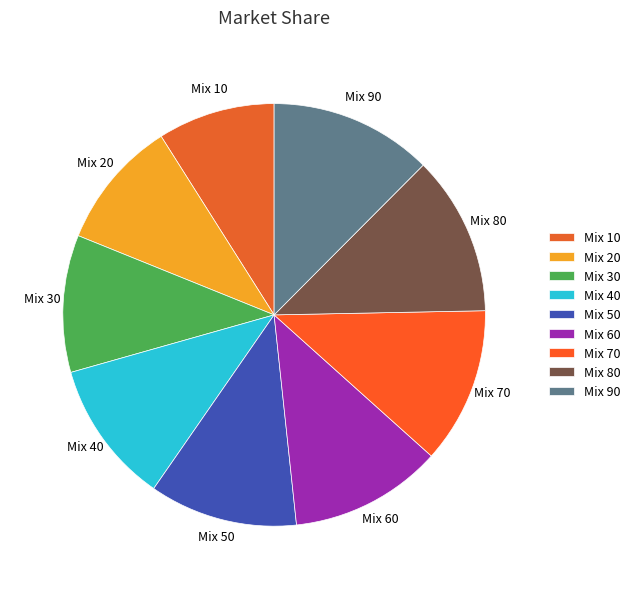

The Mix 40 slice represents 11% of the pie. True or false?

True